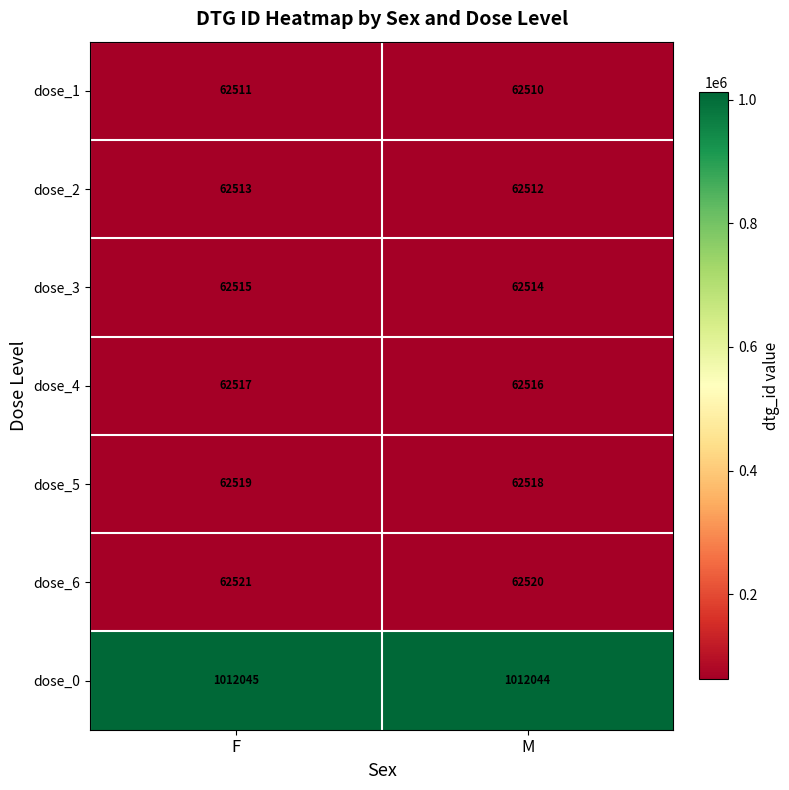

Reading left to right, what are all the values shown in this chart?

dose_1: 62511	62510
dose_2: 62513	62512
dose_3: 62515	62514
dose_4: 62517	62516
dose_5: 62519	62518
dose_6: 62521	62520
dose_0: 1012045	1012044